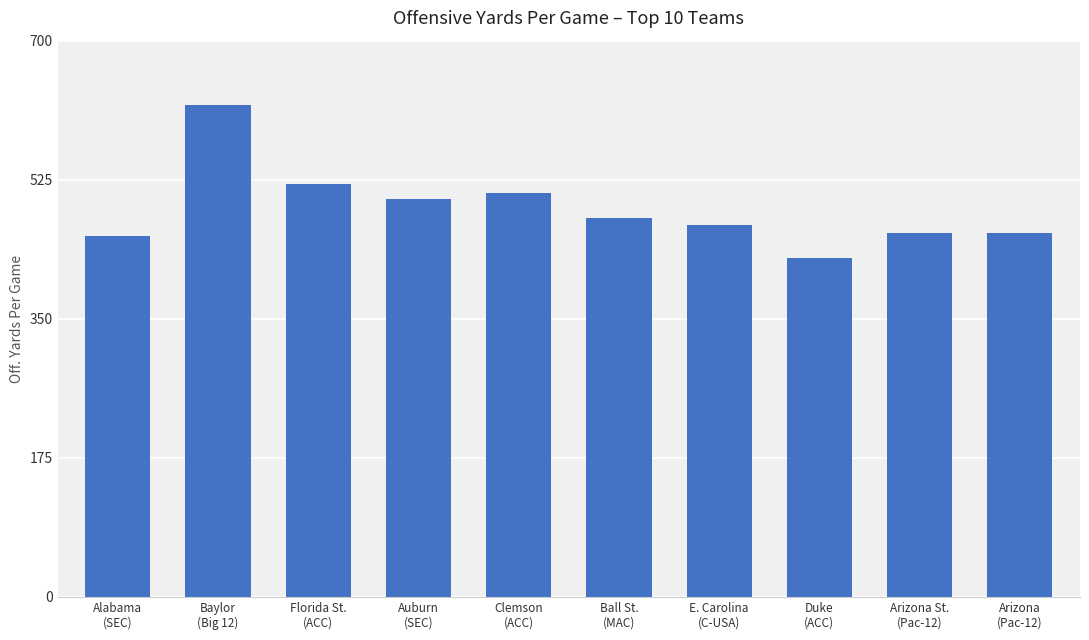

What is the sum of all values?

4888.2